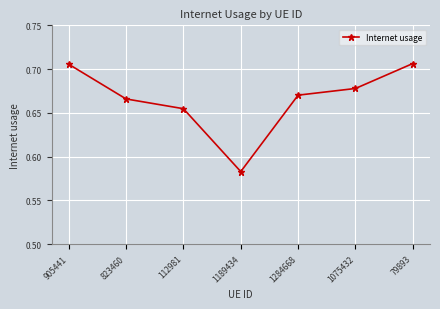

Does the chart display data point markers on the line(s)?

Yes